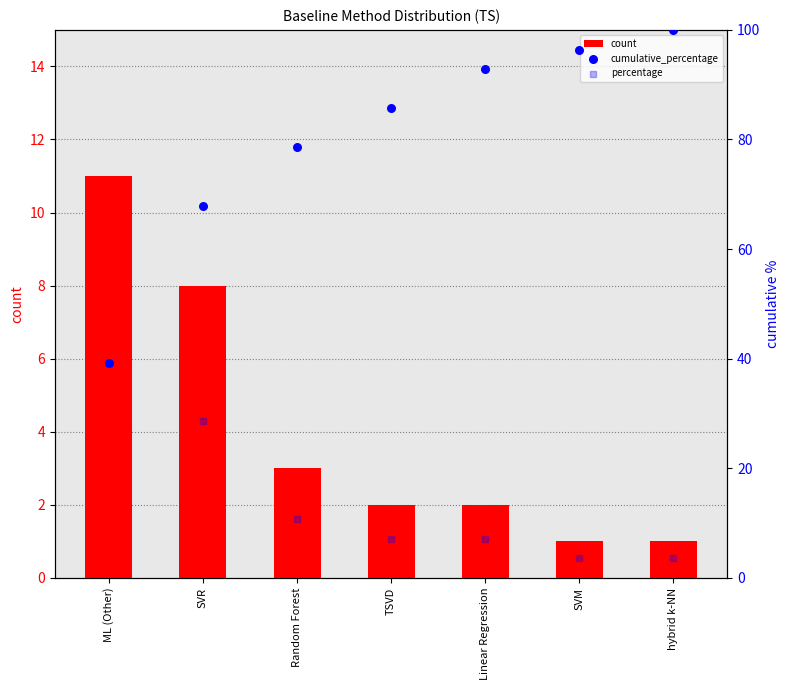

Is the value of count at hybrid k-NN greater than the value of percentage at hybrid k-NN?

No